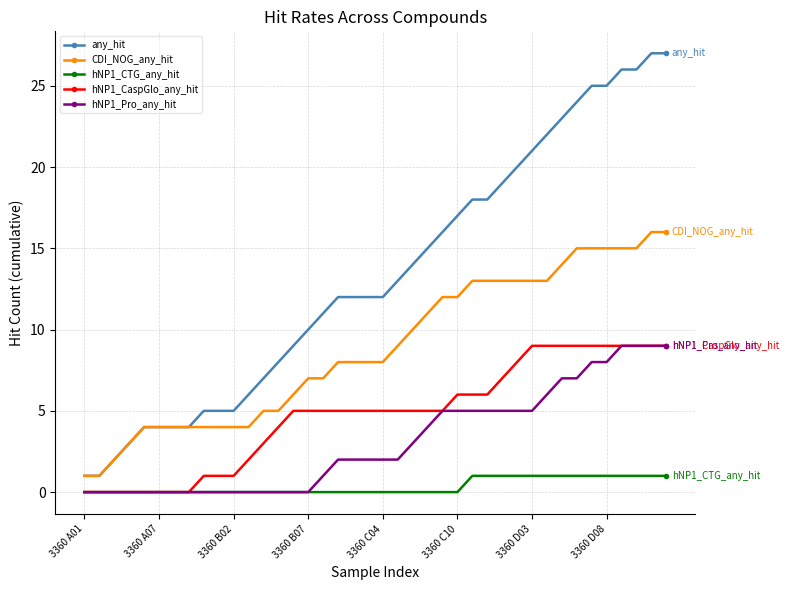

Is this an area chart (filled region under the line)?

No